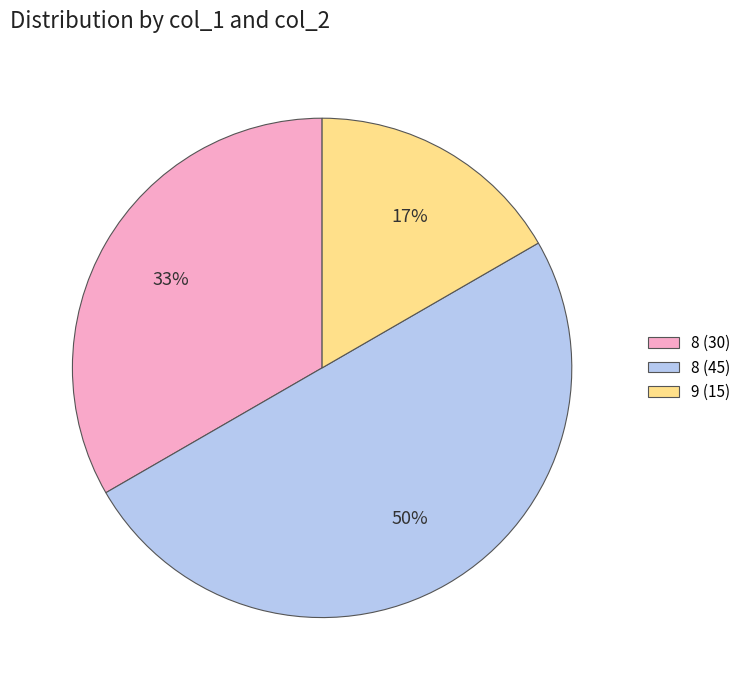

Does 8 (30) account for over 50% of the chart?

No